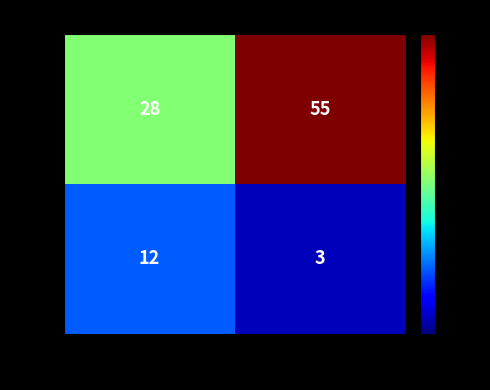

Is it true that EIA equals 12 at RM?

True